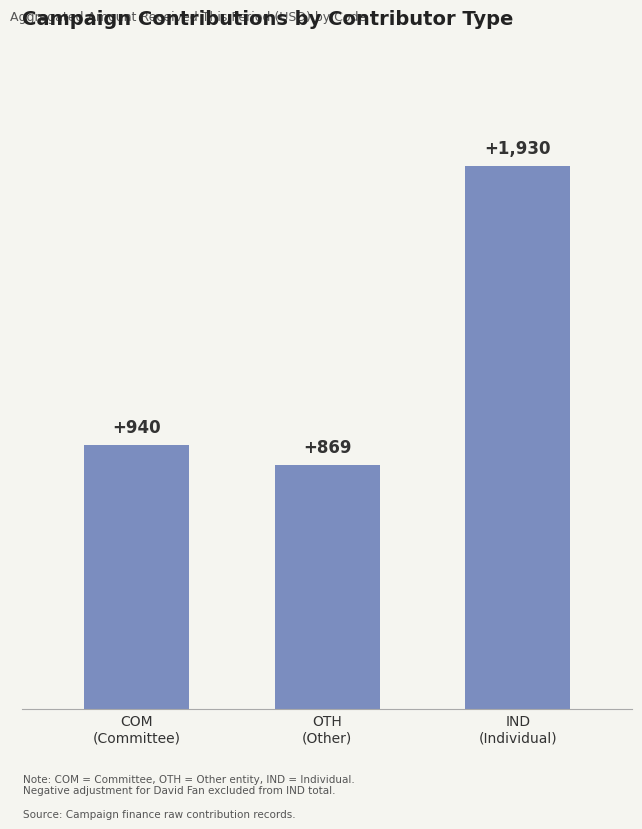

Is it true that the value at COM
(Committee) is 940?

True